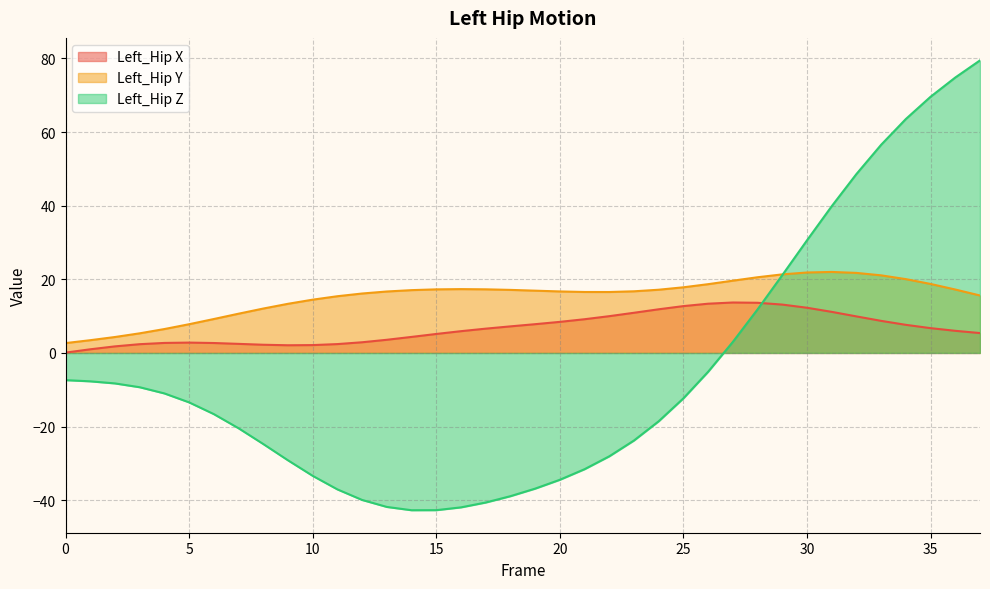

Read the Left_Hip Y value at 17.

17.3